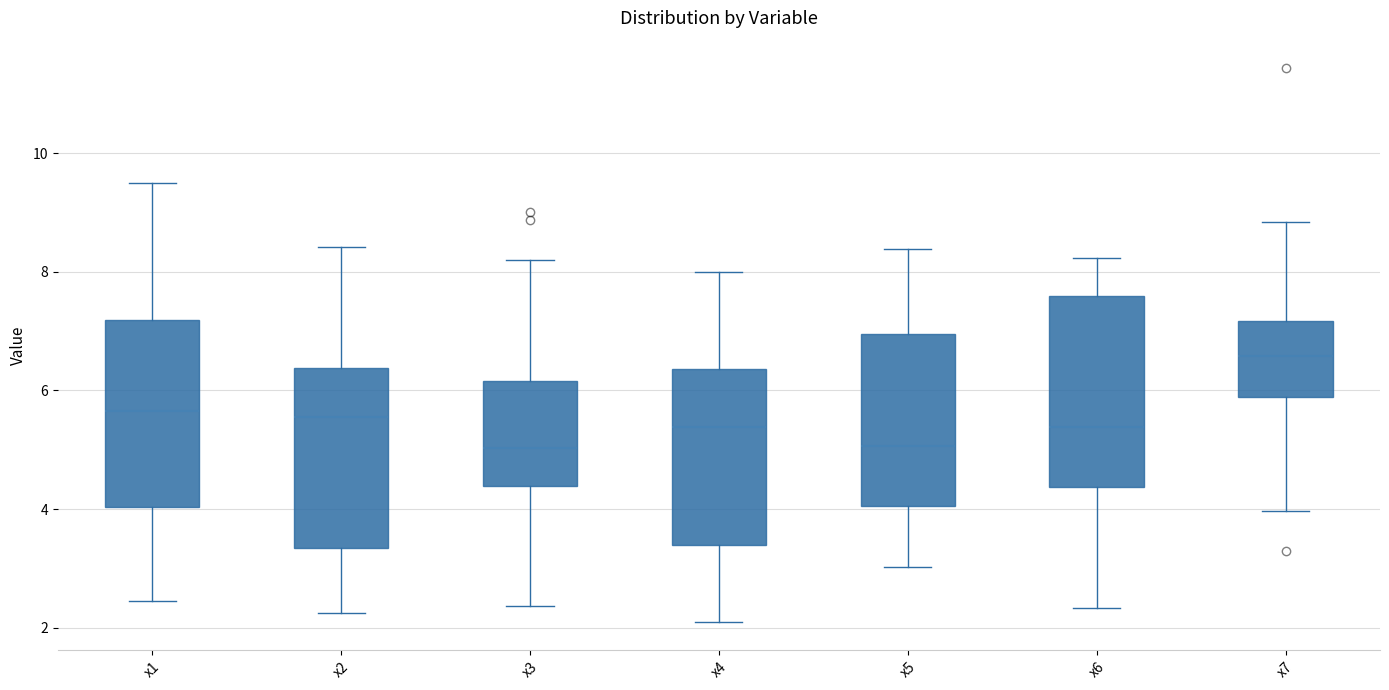

Reading left to right, transcribe this box plot: for each box, give where its median line is, the range the box spans, and where its two whiskers end, as read against the y-axis. The values are not printed on the chart, so give them approximately, as read against the axis.

x1: median 5.6, box 4.0 to 7.2, whiskers 2.4 to 9.6
x2: median 5.6, box 3.4 to 6.4, whiskers 2.2 to 8.4
x3: median 5.0, box 4.4 to 6.2, whiskers 2.4 to 8.2
x4: median 5.4, box 3.4 to 6.4, whiskers 2.0 to 8.0
x5: median 5.0, box 4.0 to 7.0, whiskers 3.0 to 8.4
x6: median 5.4, box 4.4 to 7.6, whiskers 2.4 to 8.2
x7: median 6.6, box 5.8 to 7.2, whiskers 4.0 to 8.8